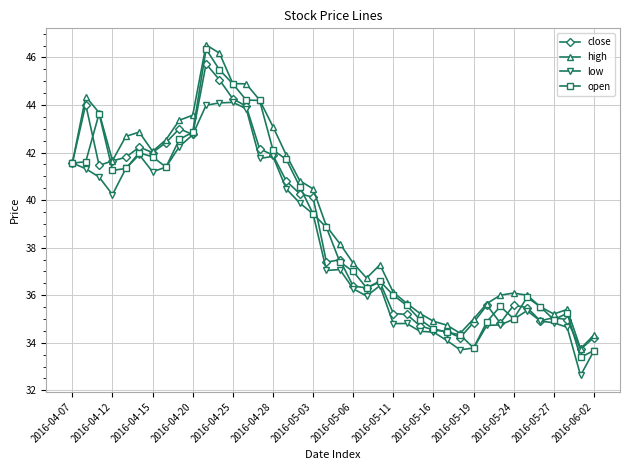

What is the minimum value for close?

33.7